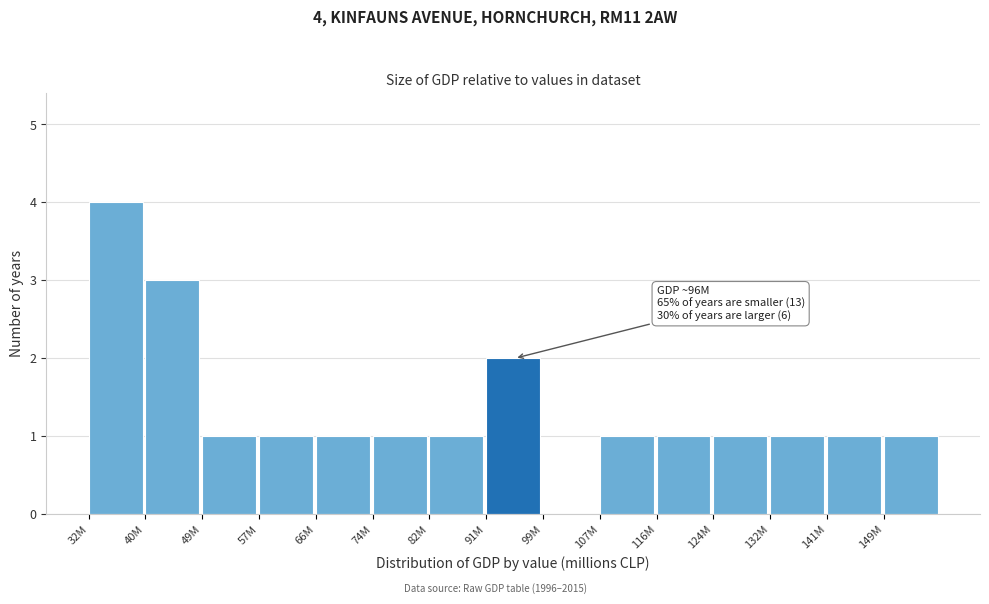

Reading left to right, extract all data points from this chart.

32M=4	40M=3	49M=1	57M=1	66M=1	74M=1	82M=1	91M=2	99M=0	107M=1	116M=1	124M=1	132M=1	141M=1	149M=1